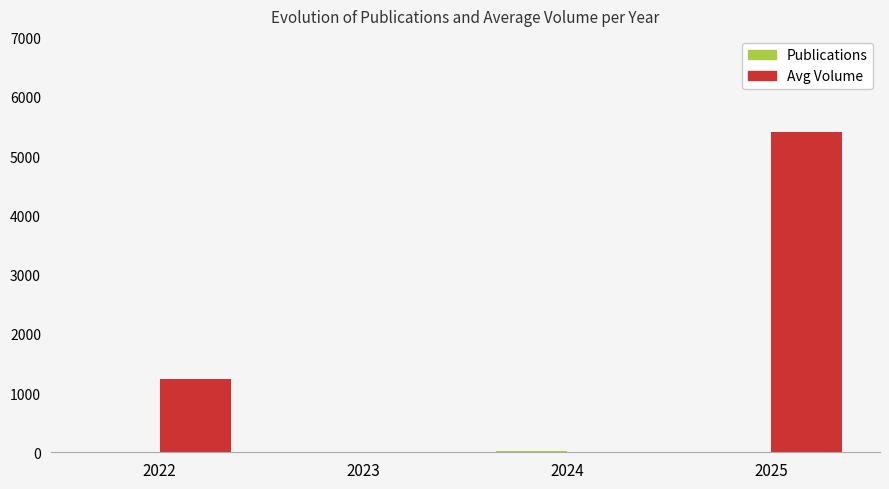

What is the sum of all Avg Volume values?

6664.3